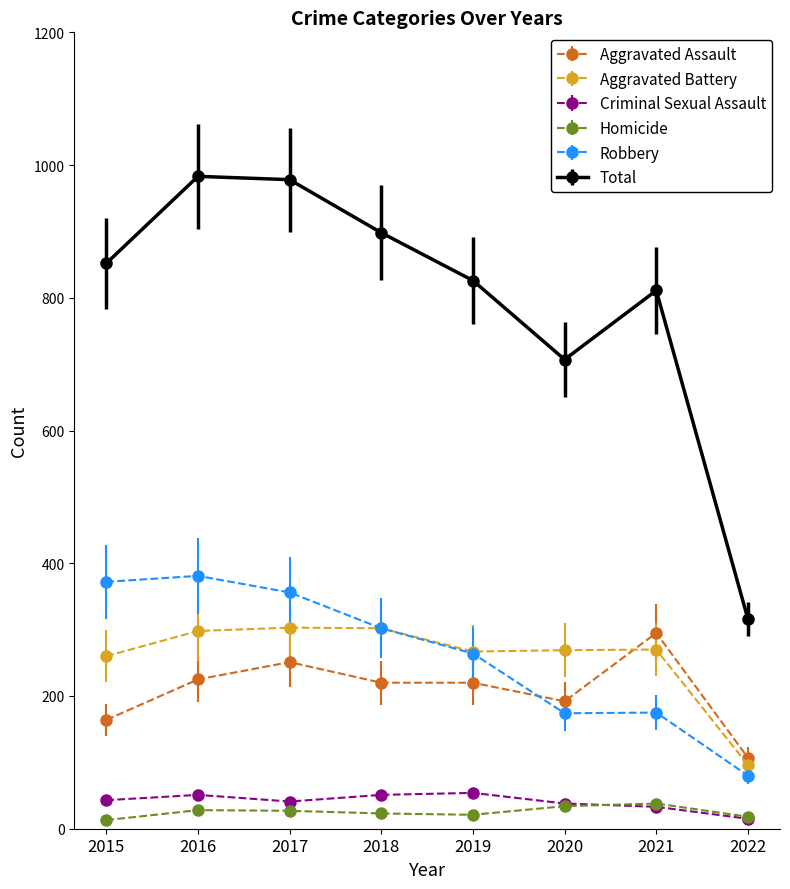

True or false: Robbery has more than 2 interior local peaks.

False